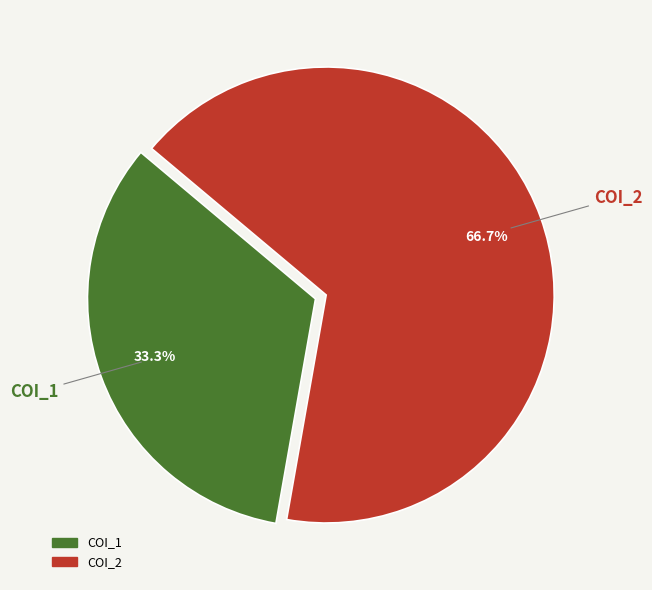

Rank the categories by value from lowest to highest.

COI_1, COI_2